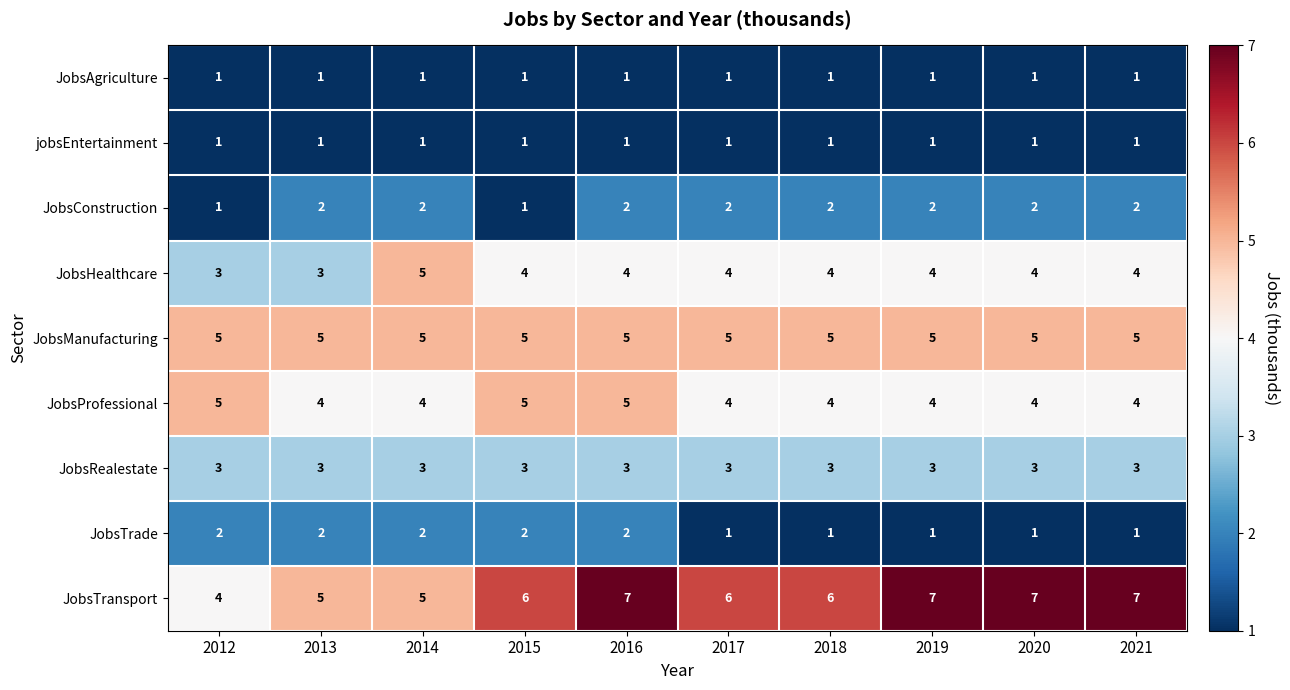

Count the number of categories in the chart.

10